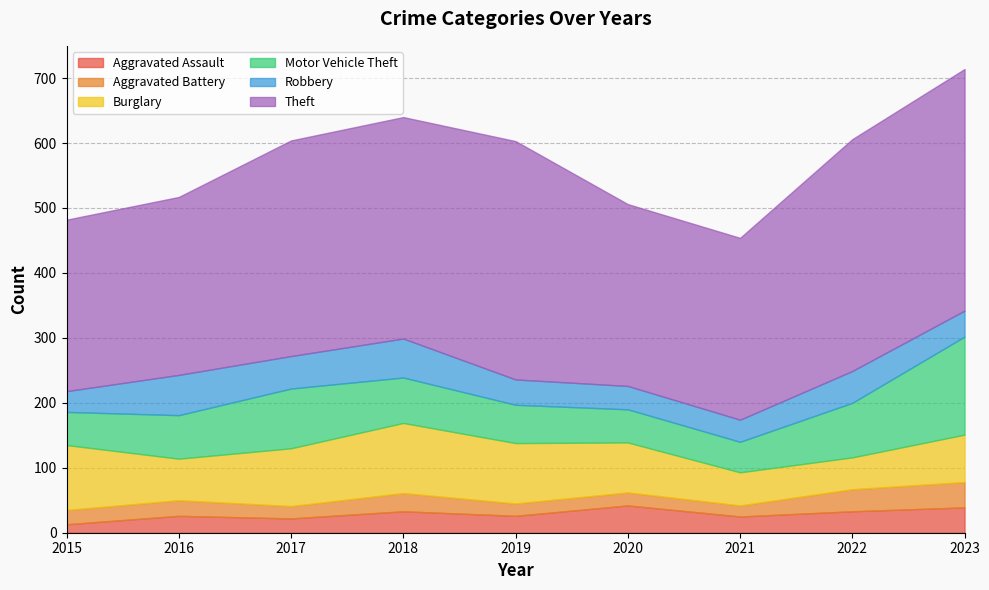

Rank the categories by Motor Vehicle Theft value from lowest to highest.

2021, 2015, 2020, 2019, 2016, 2018, 2022, 2017, 2023